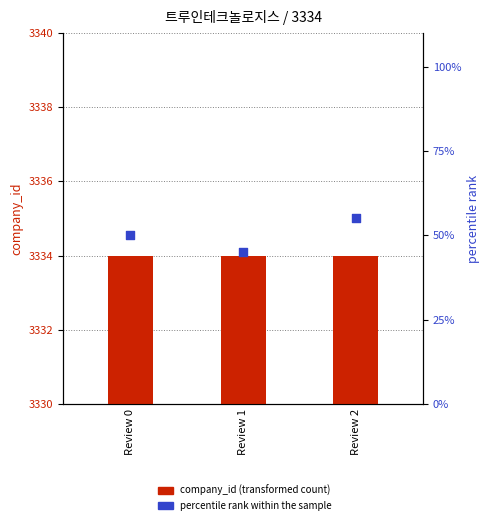

Which series has the largest total across all categories?

company_id (transformed count)